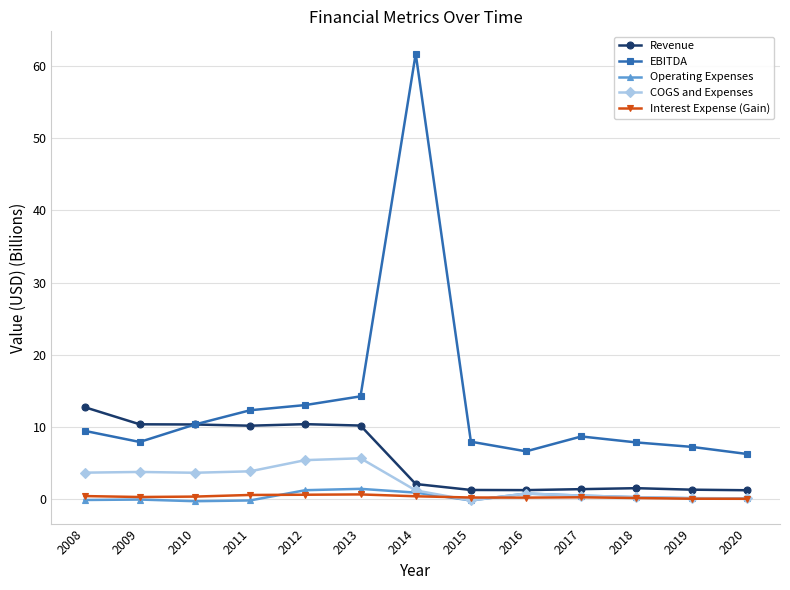

Does the chart display data point markers on the line(s)?

Yes